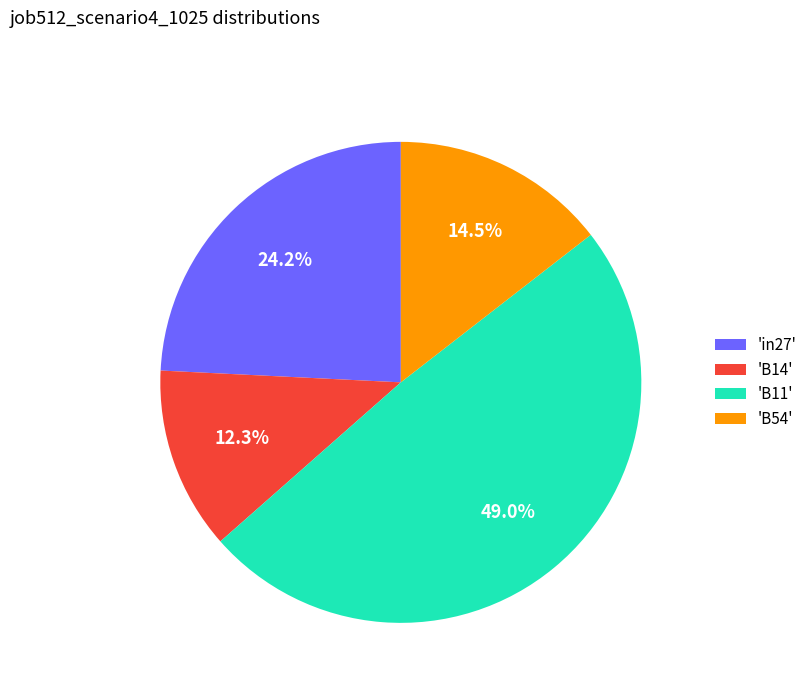

Which category has the biggest portion of the pie?

'B11'